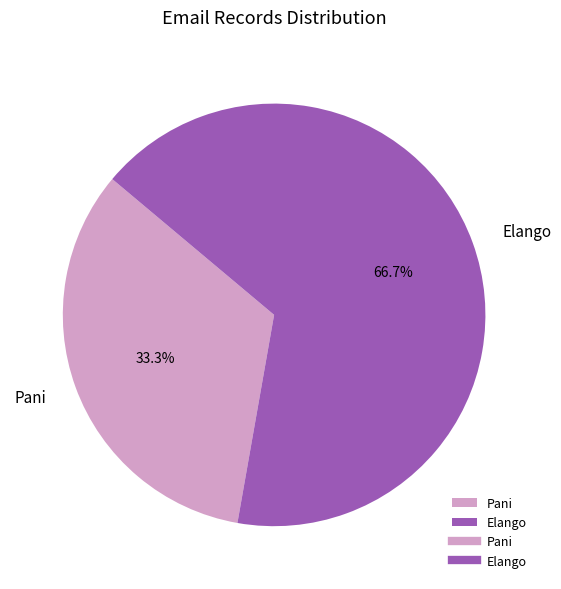

Is it true that Pani is 33% of the pie?

True